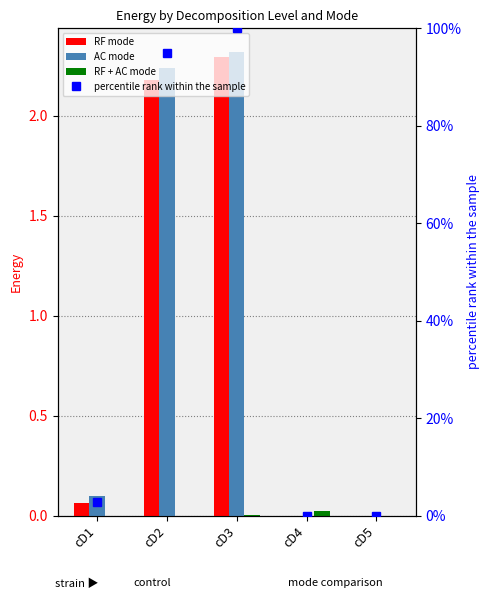

Are the bars grouped side by side (vs. stacked)?

Yes